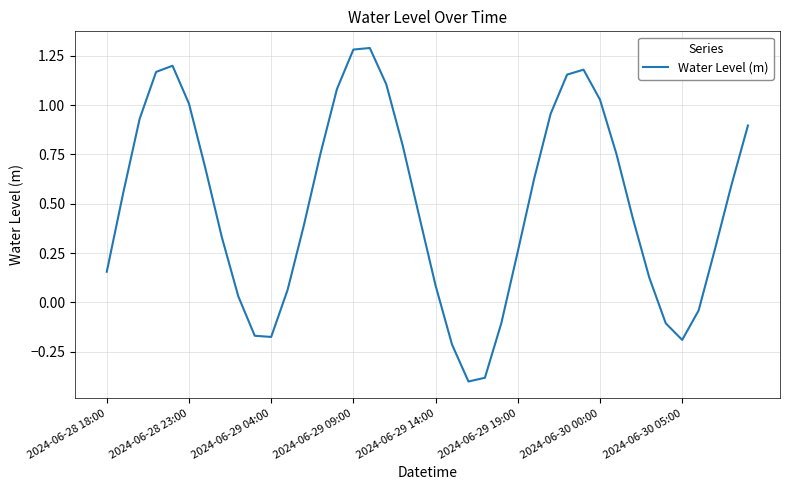

What is the minimum value shown in the chart?

-0.4